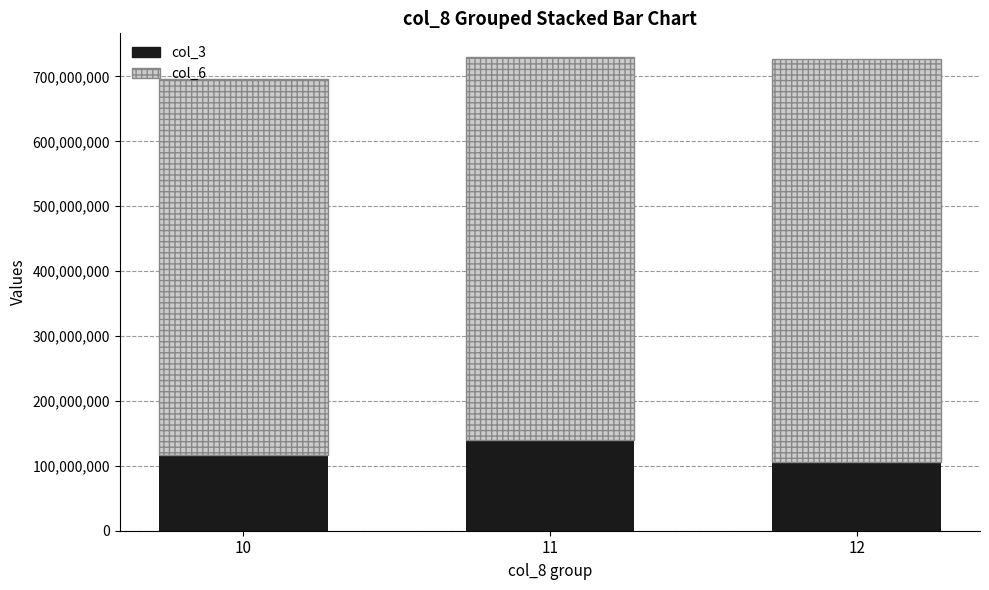

Where is col_3 nearest to the value 123043799?

10